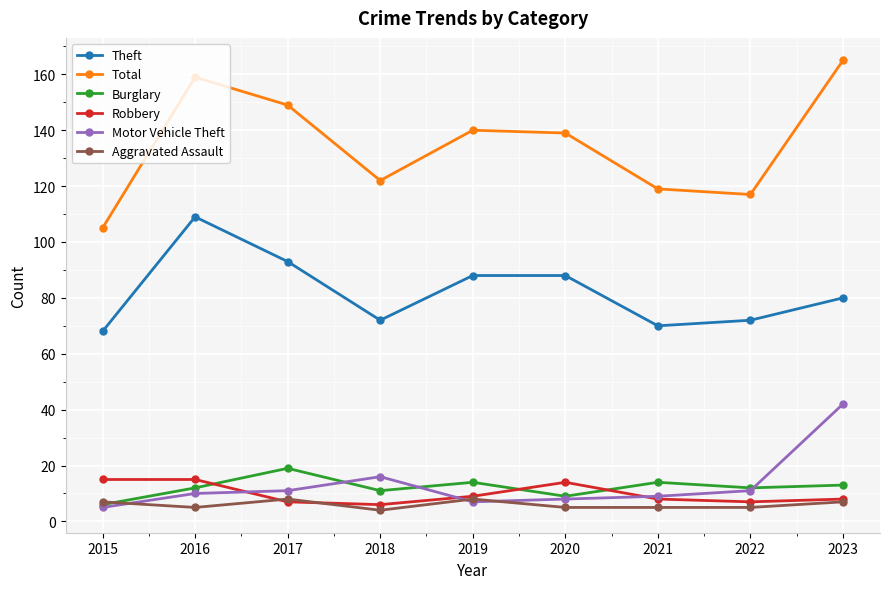

Does the chart have visible grid lines?

Yes